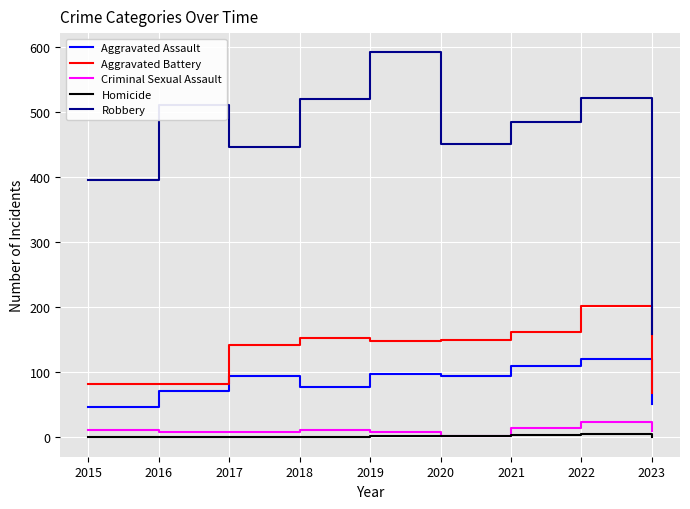

Is this an area chart (filled region under the line)?

No